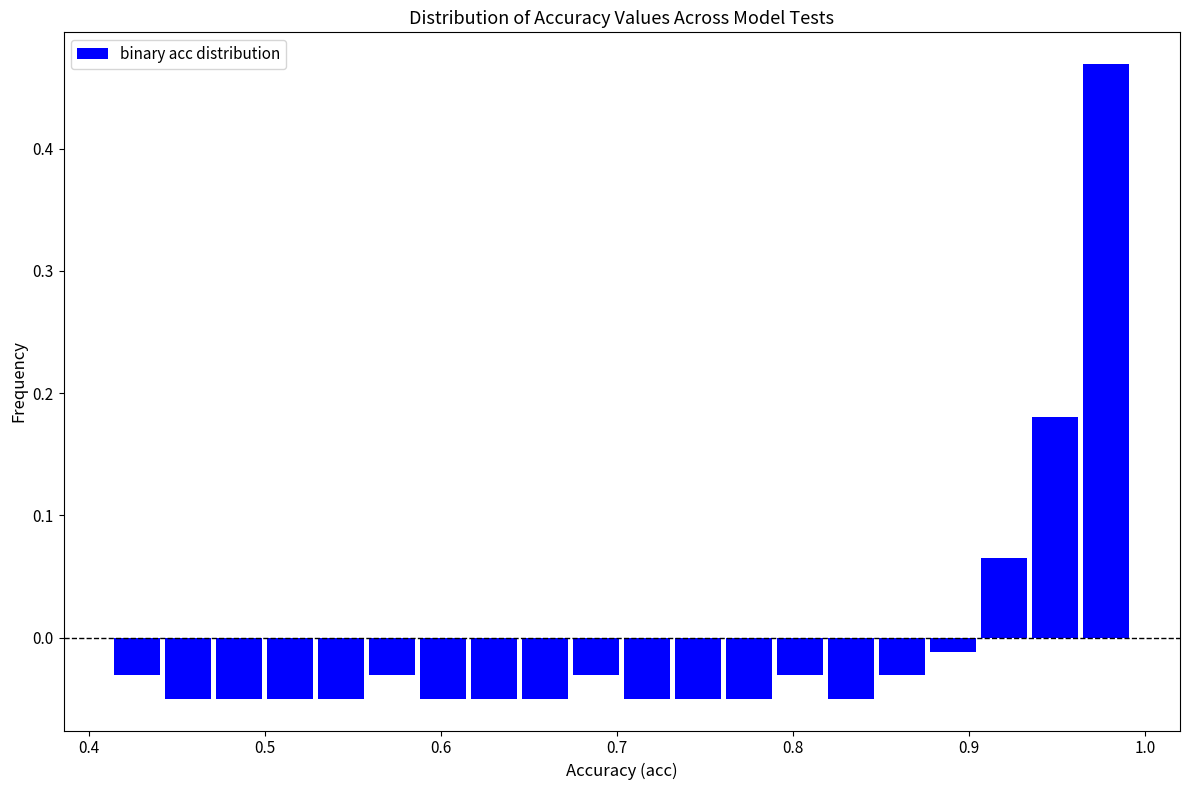

Read against the x-axis, roughly where is the centre of the tallest bar?

0.98